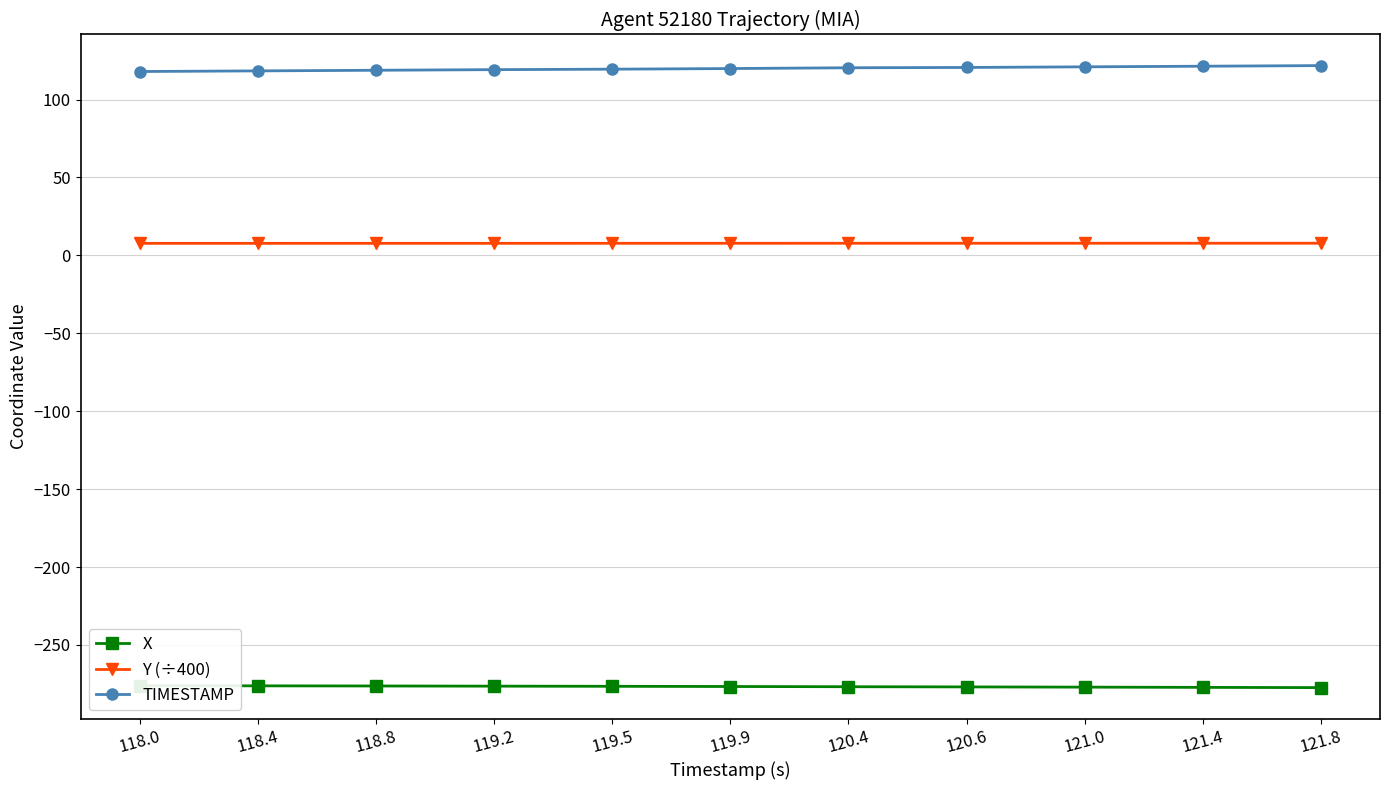

True or false: TIMESTAMP has a value of 162.7 at 120.6.

False